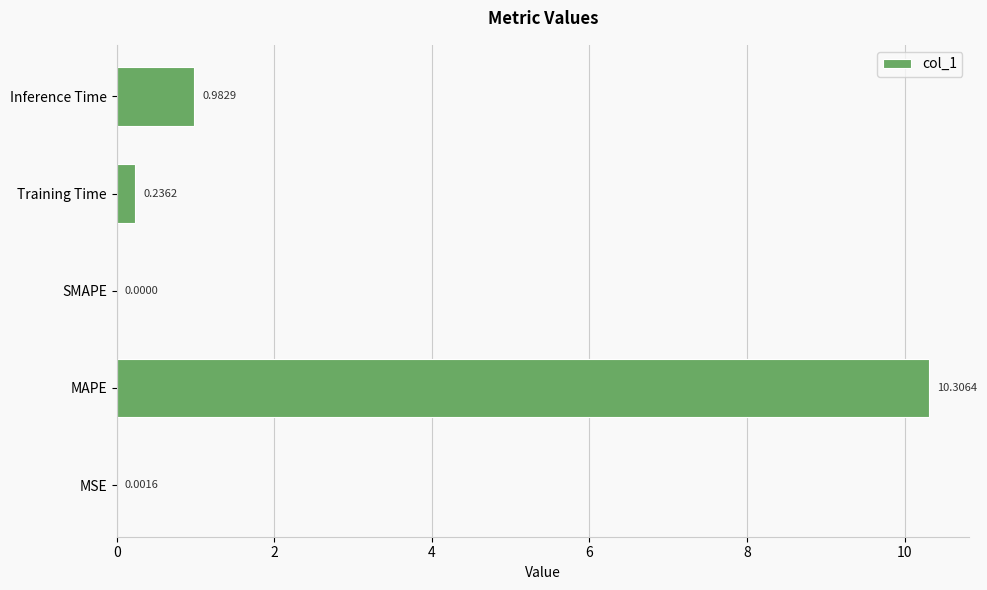

Are the bars horizontal?

Yes